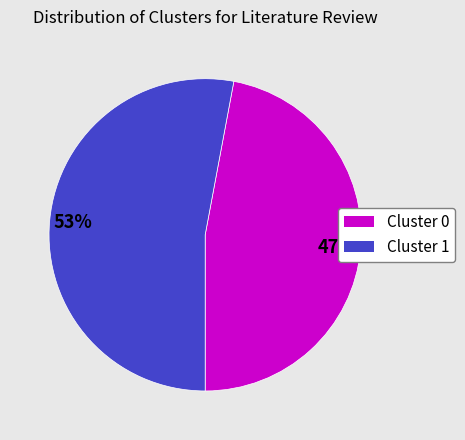

To the nearest percent, what is the average slice percentage?

50%